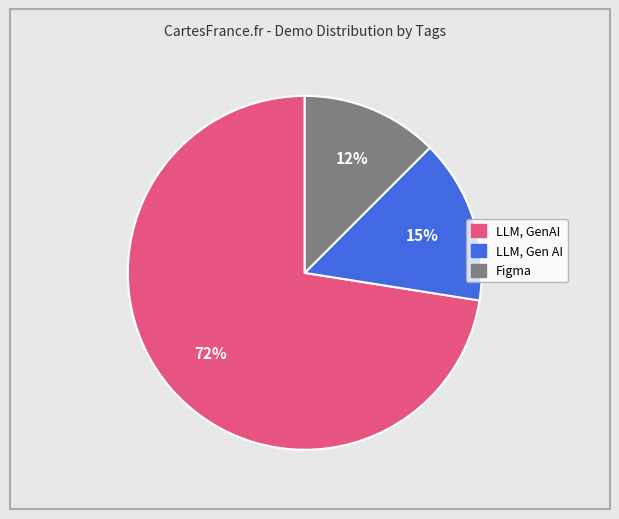

Approximately how many times larger is the value at Figma compared to LLM, GenAI?

0.2